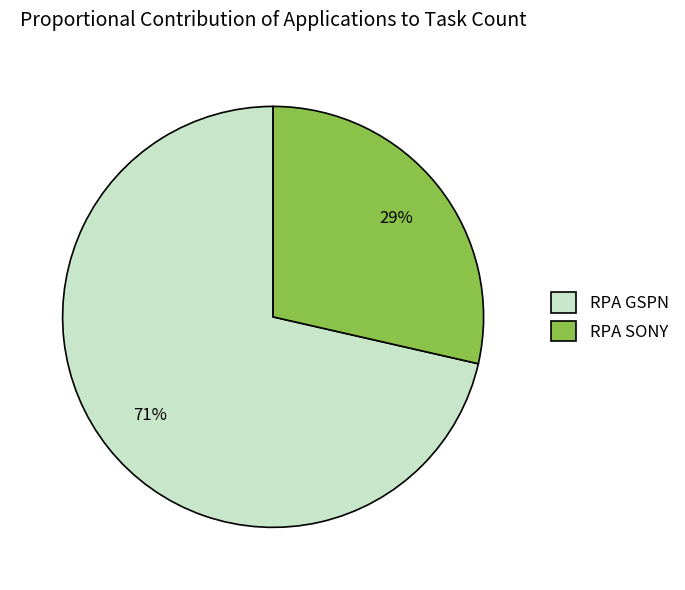

What is the smallest slice in the pie chart?

RPA SONY